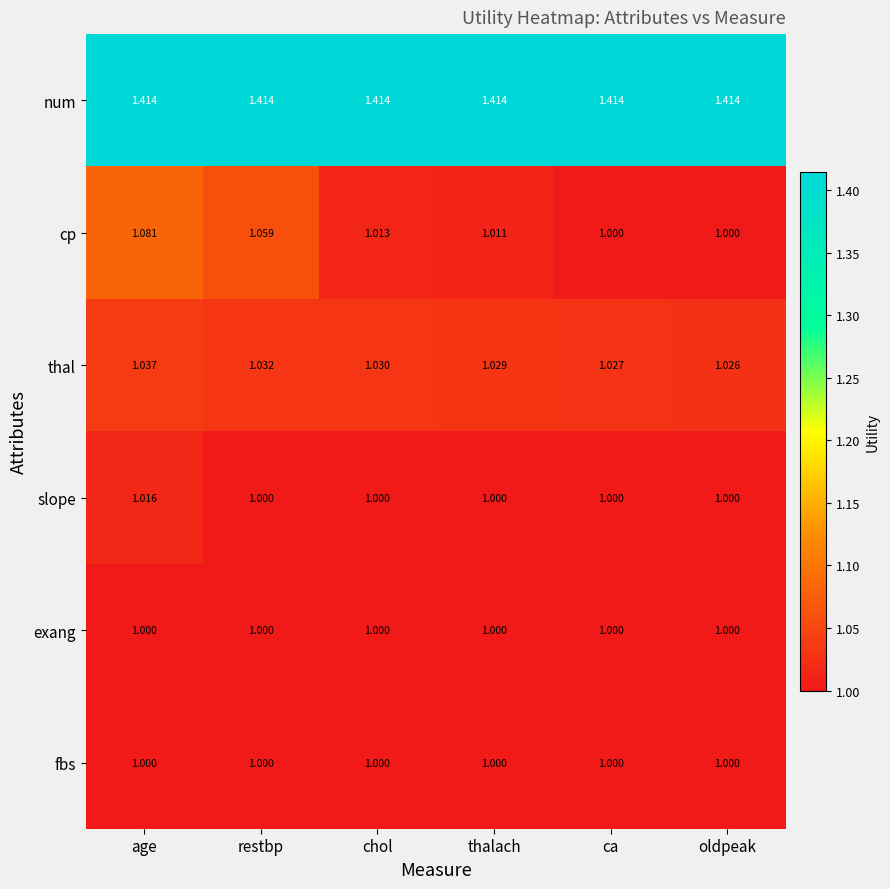

Which category has the highest value in the slope series?

age